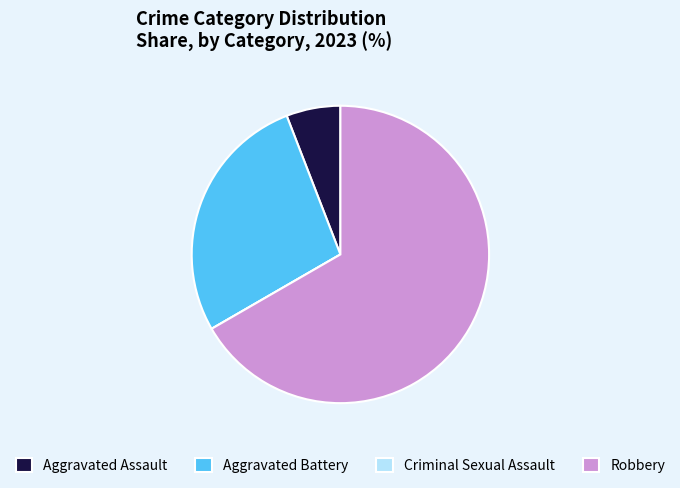

Is it true that Aggravated Assault is 1% of the pie?

False